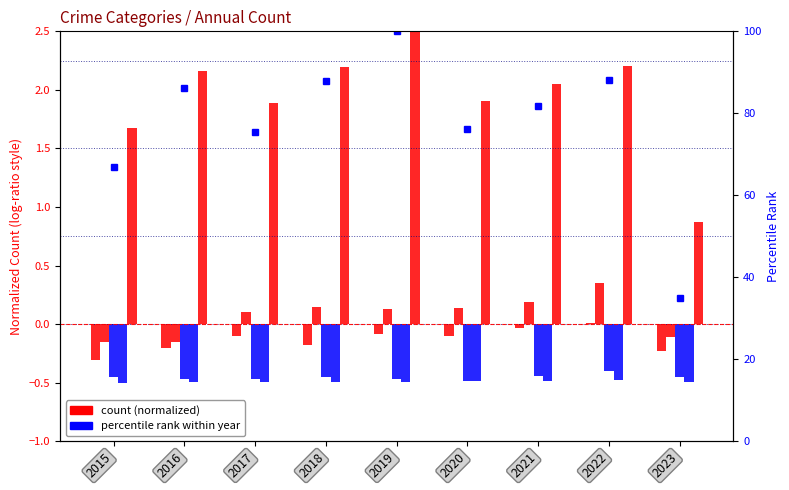

What is the average value of the Criminal Sexual Assault series?

-0.5